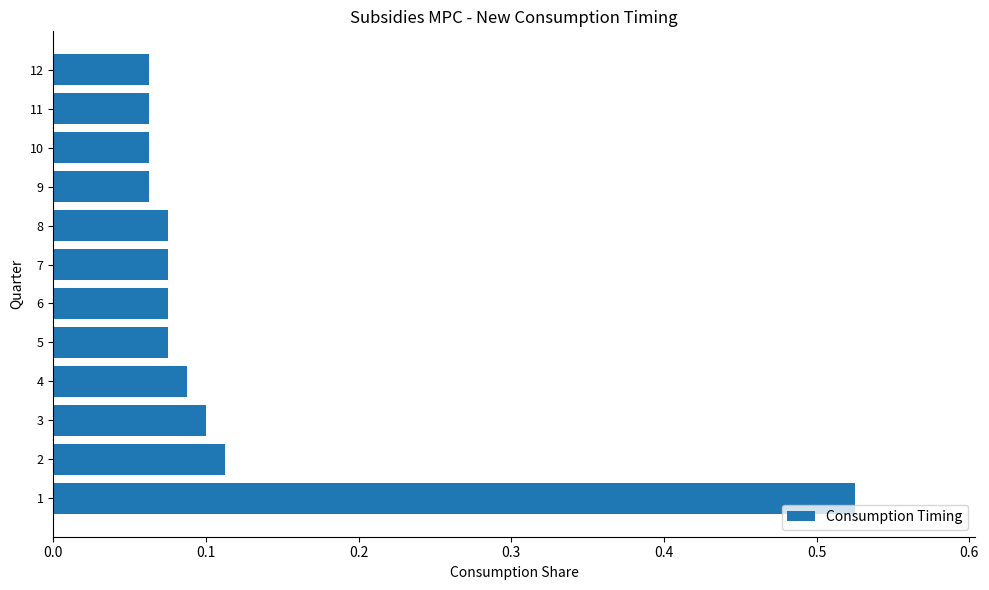

What is the sum of all values?

1.4